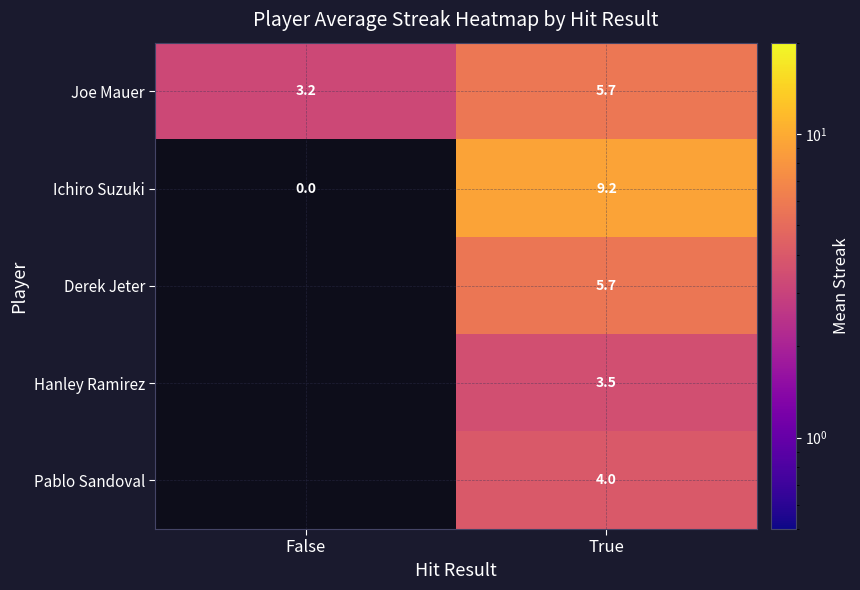

At which label does Ichiro Suzuki reach its minimum?

False